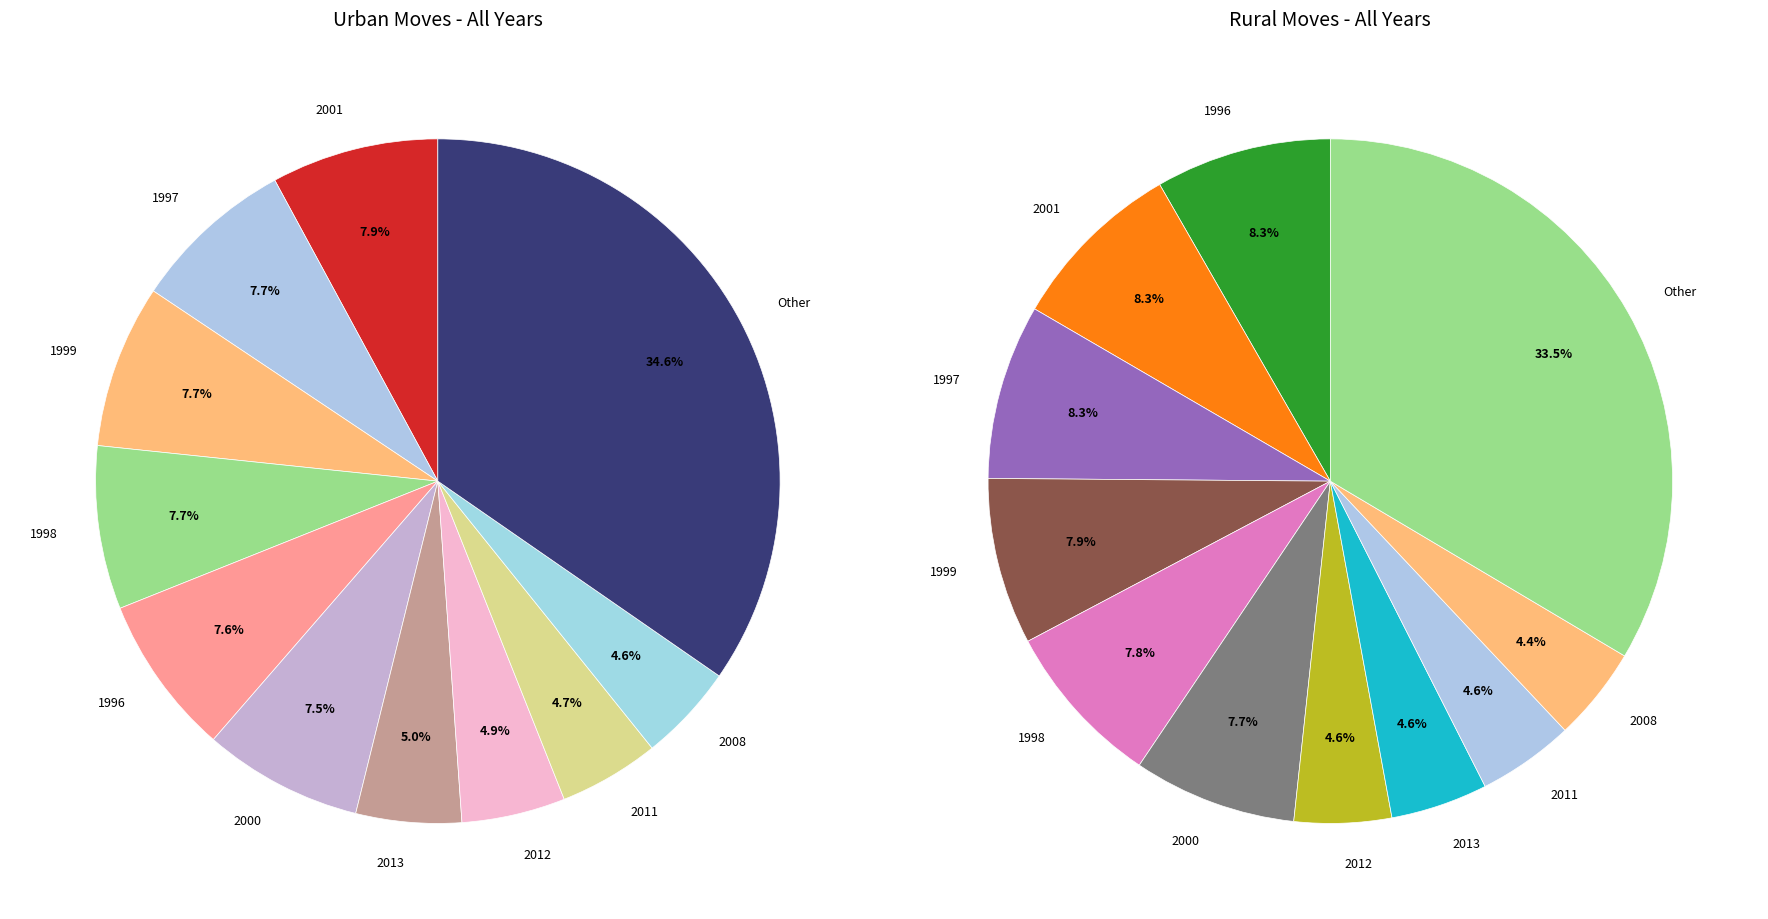

Between 2011 and 2010, which is larger?

2011